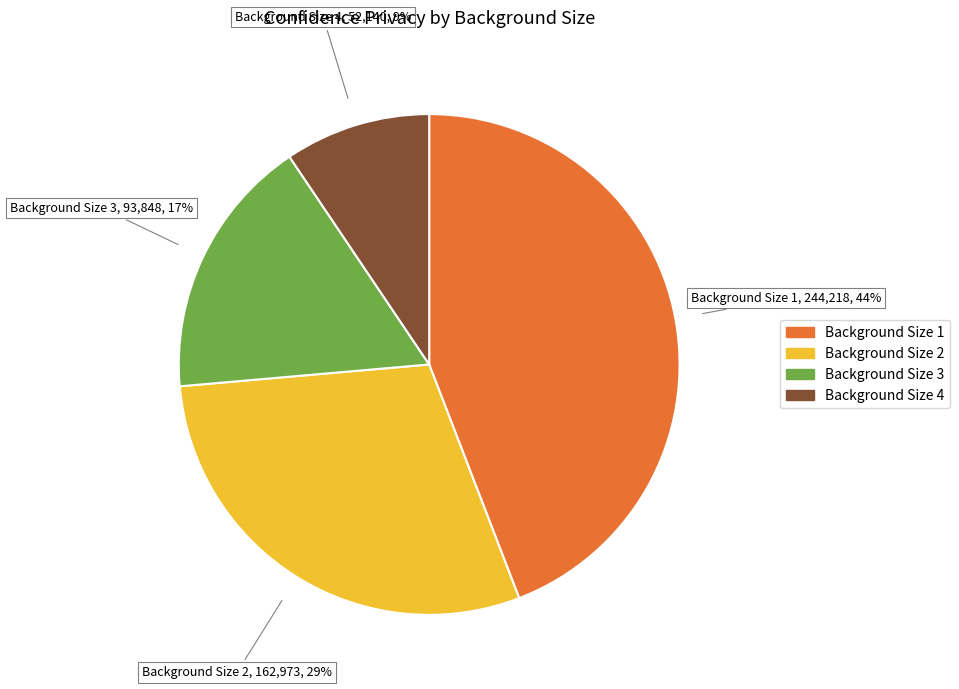

How many slices are in this pie chart?

4